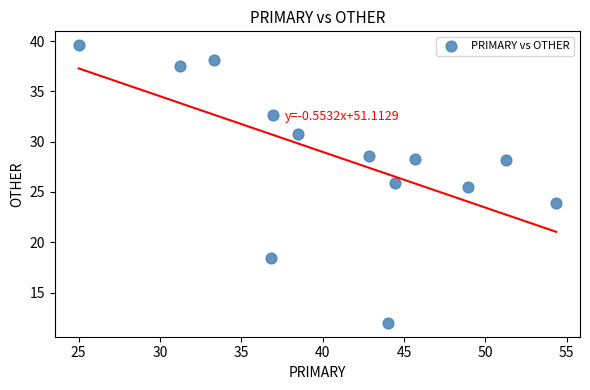

What Y value in the scatter plot is closest to 25?

25.5